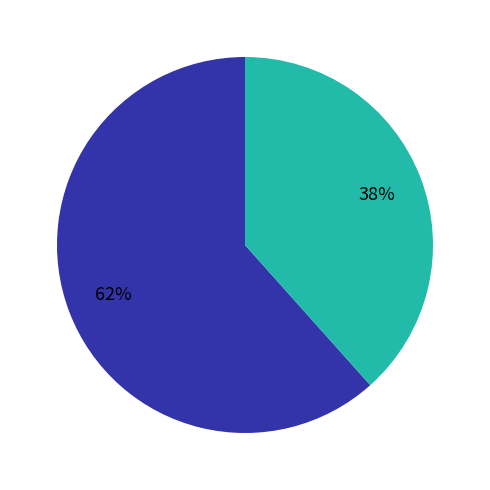

Is there a majority slice in this chart?

Yes